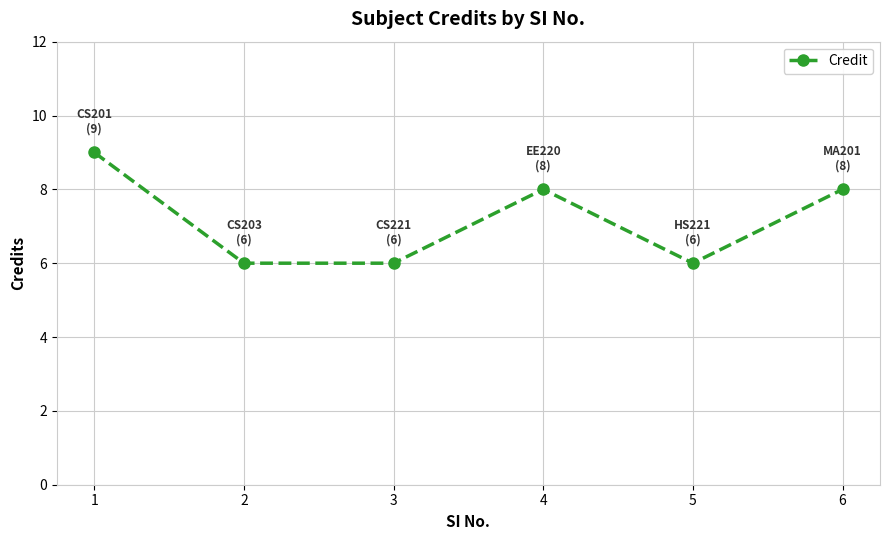

Reading left to right, what are all the values shown in this chart?

1=9	2=6	3=6	4=8	5=6	6=8